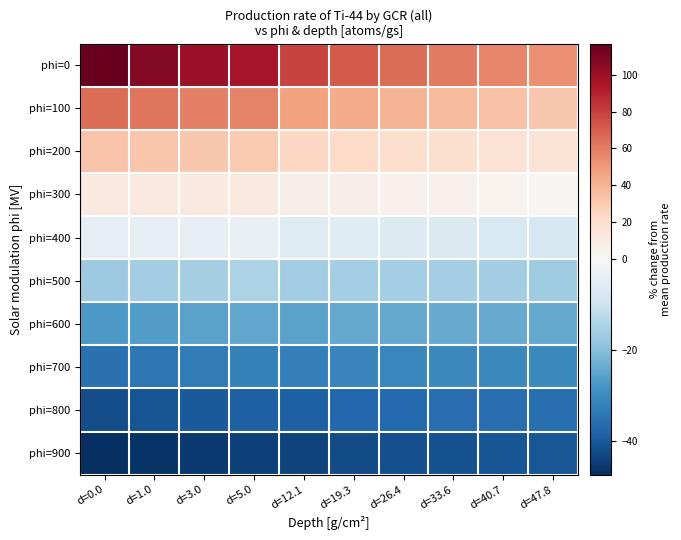

Which series has the largest range (max minus min)?

phi=0